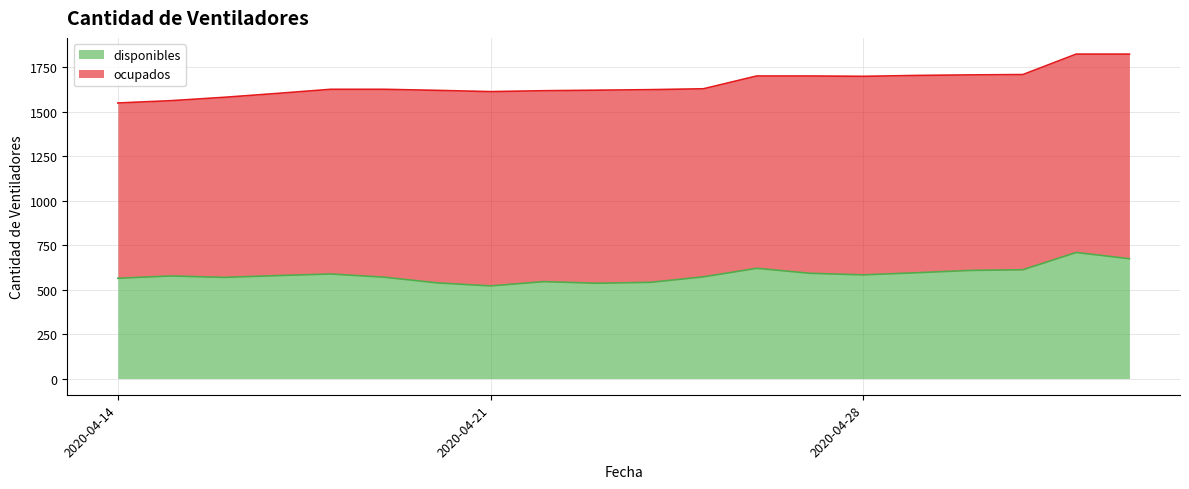

What is the smallest value displayed?

521